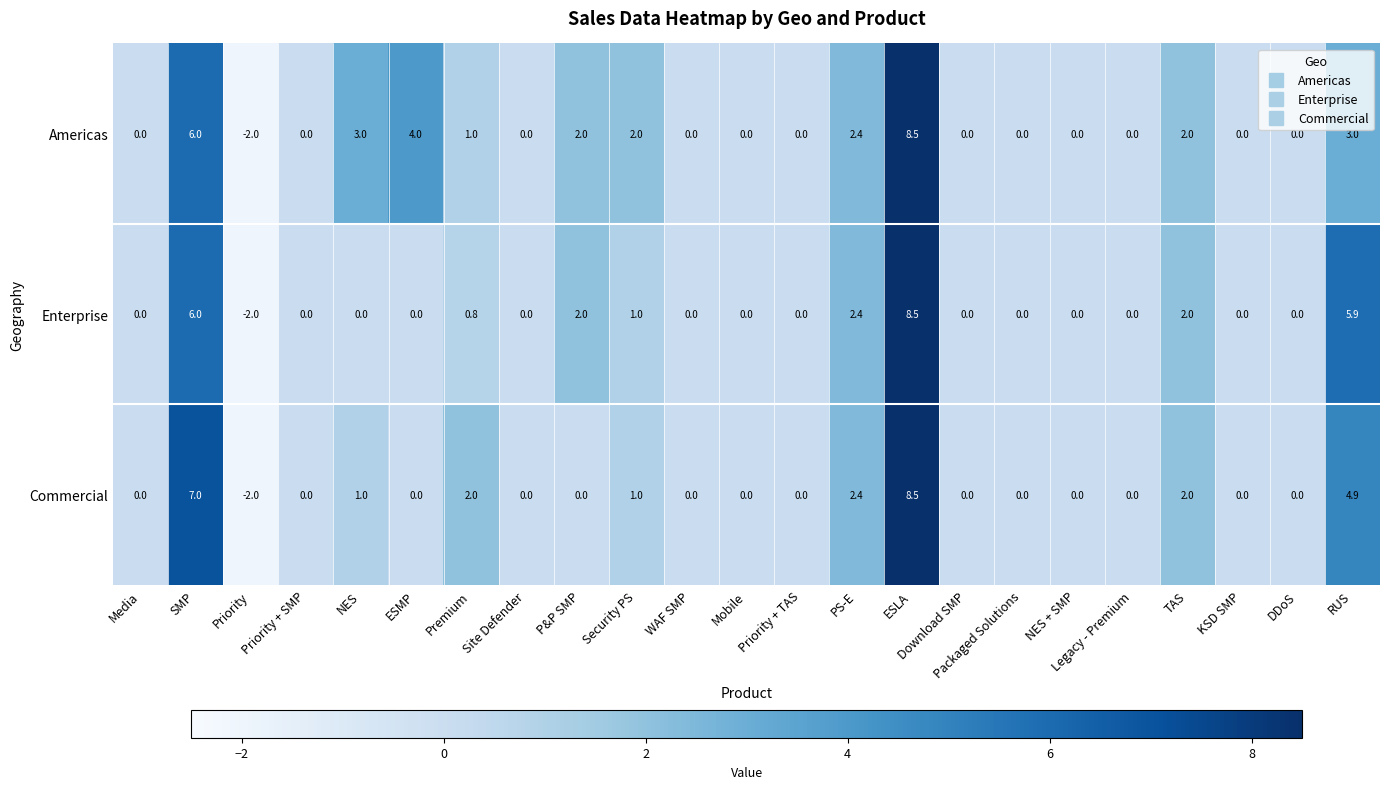

Read the Commercial value at NES.

1.0